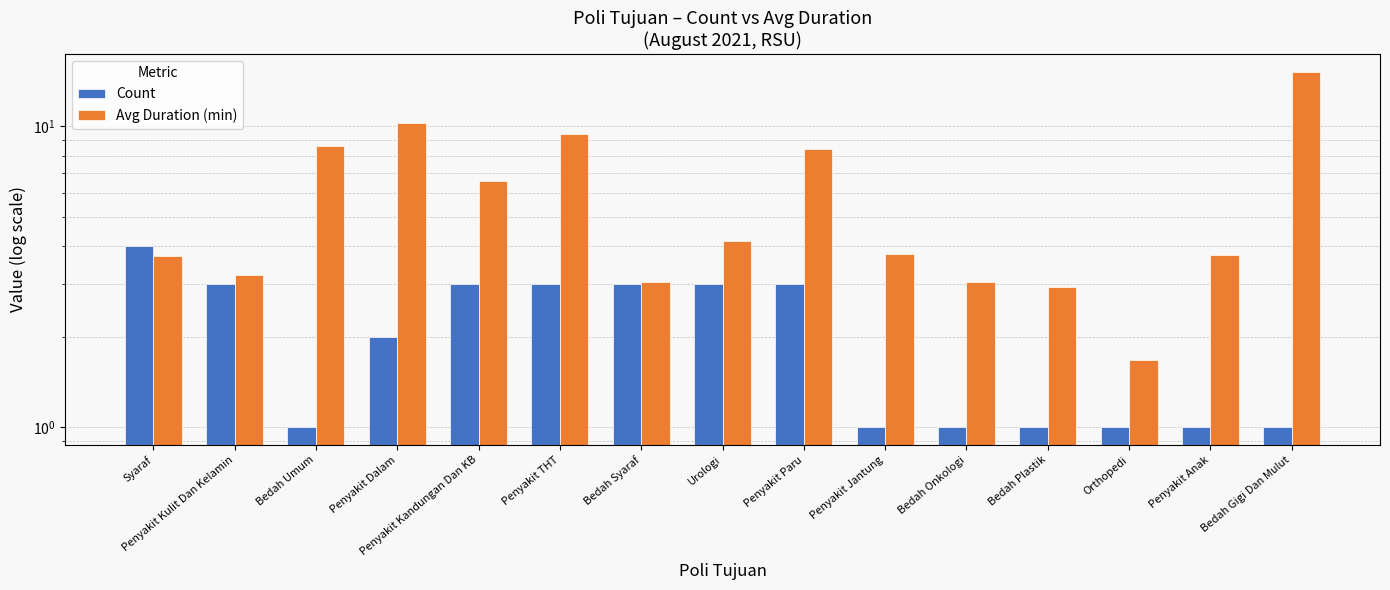

At which label is Count closest to 2?

Penyakit Dalam